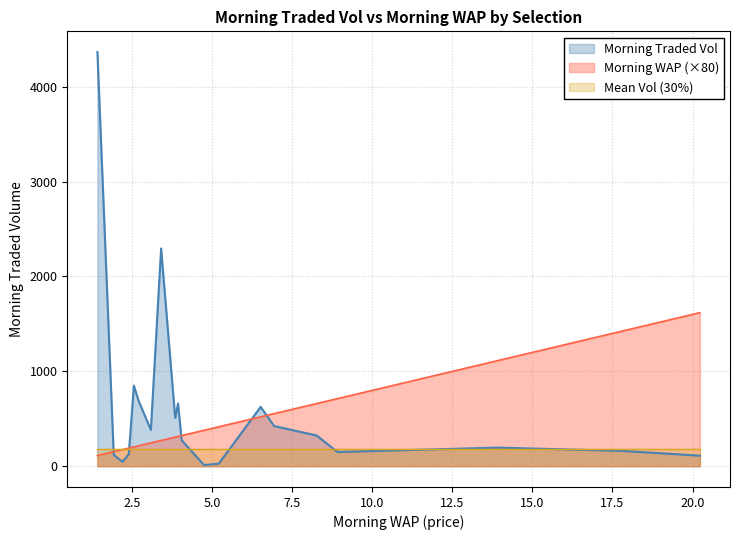

Which series has the widest spread of values?

Morning Traded Vol